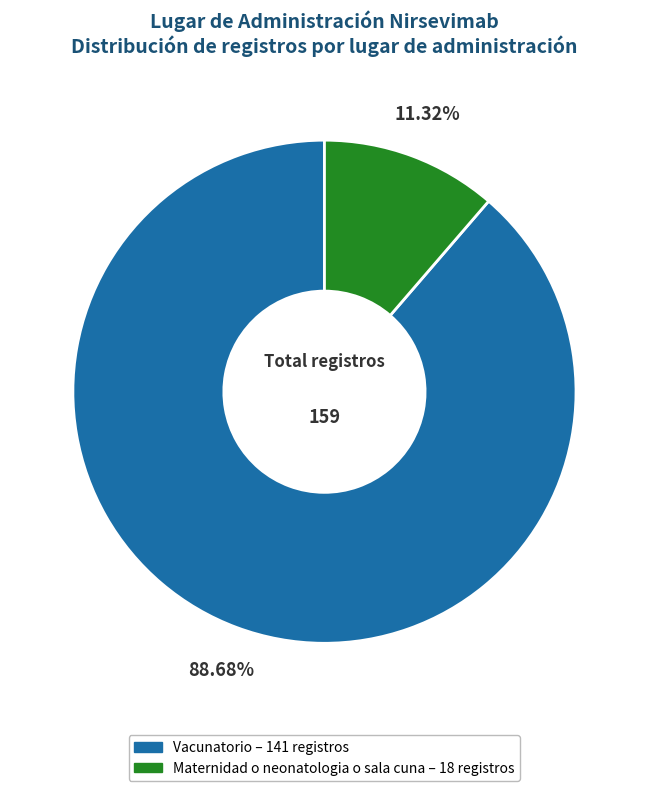

True or false: Vacunatorio accounts for 89% of the total.

True